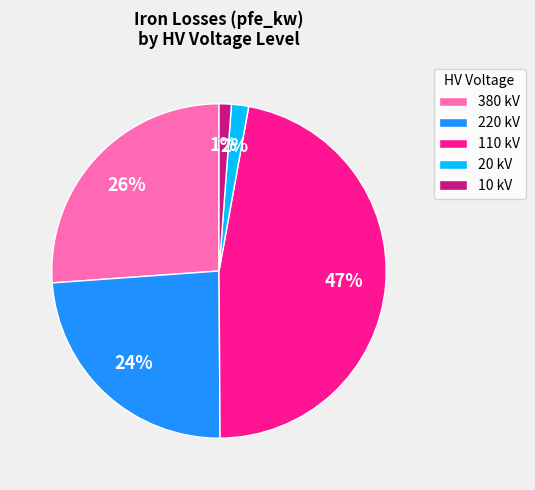

To the nearest percent, what is the combined percentage of 10 kV and 110 kV?

48%